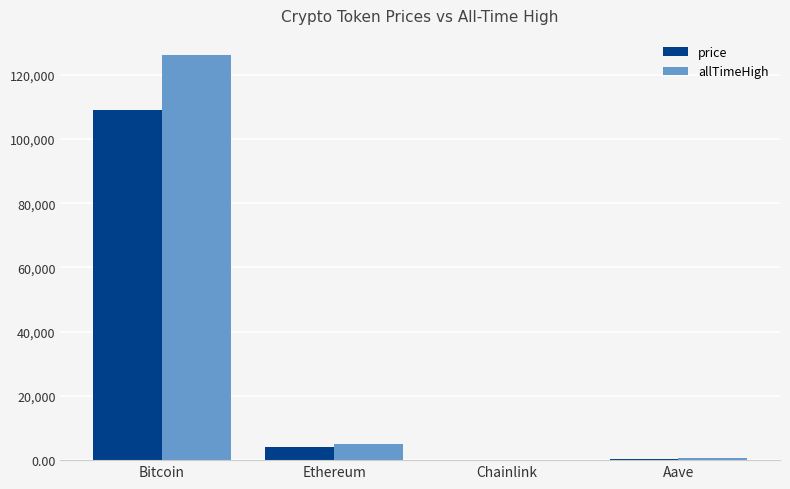

How many data points in price are above 3951?

2